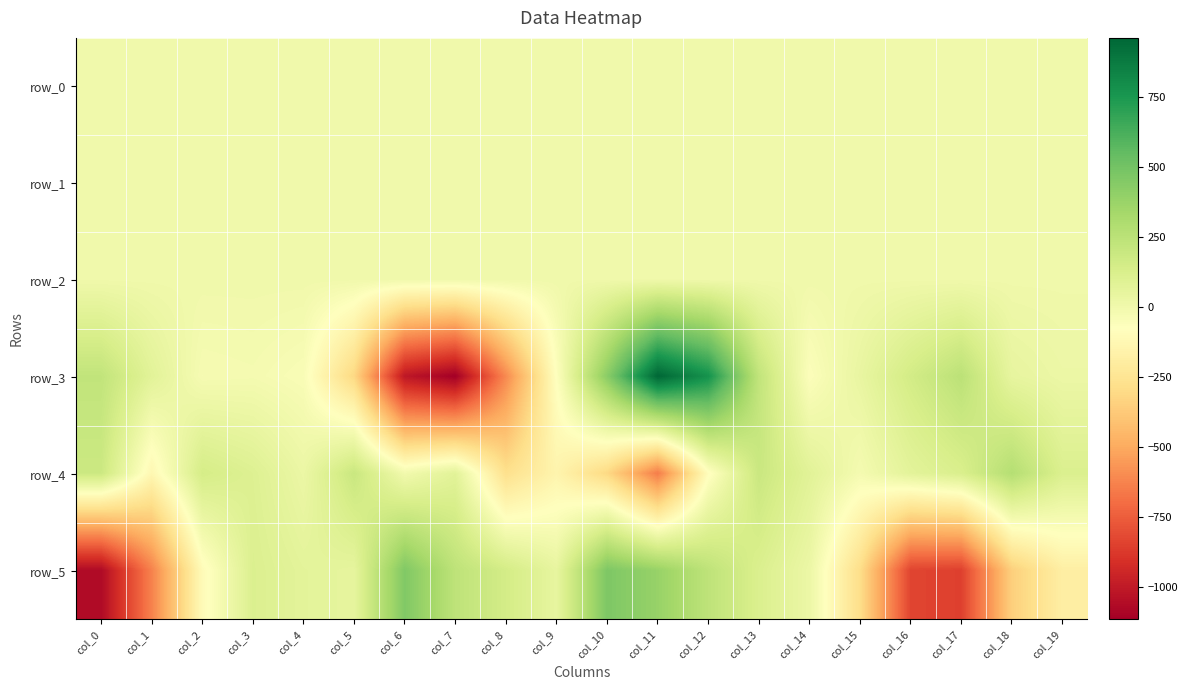

Reading right to left, list all the values displayed in this chart.

row_0: col_19=-0.2	col_18=-0.2	col_17=-0.2	col_16=0.4	col_15=0.4	col_14=0.2	col_13=0.2	col_12=0.3	col_11=-0.0	col_10=-0.5	col_9=-0.1	col_8=-0.0	col_7=-0.1	col_6=-0.3	col_5=-0.0	col_4=0.0	col_3=-0.2	col_2=-0.5	col_1=-0.4	col_0=0.0
row_1: col_19=-0.0	col_18=-0.0	col_17=-0.1	col_16=-0.2	col_15=-0.2	col_14=0.0	col_13=-0.0	col_12=-0.3	col_11=-0.7	col_10=-0.8	col_9=-0.8	col_8=-0.8	col_7=-0.5	col_6=-0.0	col_5=0.1	col_4=0.1	col_3=0.0	col_2=0.0	col_1=0.0	col_0=-0.2
row_2: col_19=1.0	col_18=0.9	col_17=0.9	col_16=1.1	col_15=1.2	col_14=0.8	col_13=0.5	col_12=0.4	col_11=1.1	col_10=1.6	col_9=1.3	col_8=1.4	col_7=1.0	col_6=0.3	col_5=0.4	col_4=0.9	col_3=1.0	col_2=0.9	col_1=0.9	col_0=1.0
row_3: col_19=22.1	col_18=49.7	col_17=249.4	col_16=154.4	col_15=40.5	col_14=-61.8	col_13=227.1	col_12=775.9	col_11=962.5	col_10=426.9	col_9=-72.5	col_8=-606.4	col_7=-1116.7	col_6=-1011.0	col_5=-314.9	col_4=-45.3	col_3=-22.8	col_2=-28.7	col_1=76.4	col_0=226.1
row_4: col_19=114.6	col_18=276.4	col_17=122.6	col_16=70.9	col_15=-21.6	col_14=80.3	col_13=191.7	col_12=-90.0	col_11=-648.2	col_10=-312.3	col_9=-146.1	col_8=-274.5	col_7=76.3	col_6=-7.3	col_5=194.6	col_4=25.0	col_3=101.6	col_2=144.3	col_1=-125.9	col_0=184.4
row_5: col_19=-184.8	col_18=-350.8	col_17=-850.3	col_16=-836.2	col_15=-287.7	col_14=22.3	col_13=116.6	col_12=238.8	col_11=382.6	col_10=466.4	col_9=48.2	col_8=150.0	col_7=239.9	col_6=457.7	col_5=56.1	col_4=70.3	col_3=112.1	col_2=-103.5	col_1=-631.5	col_0=-1066.5